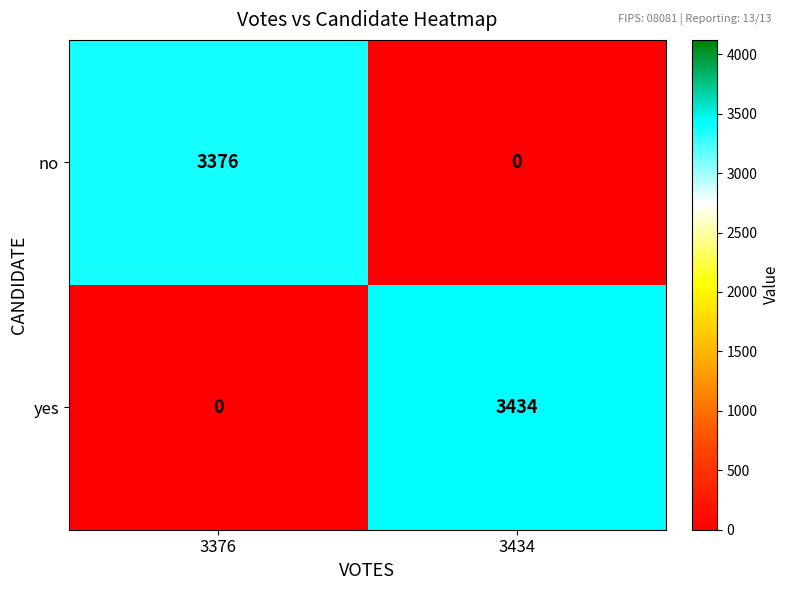

True or false: yes has a value of -2402 at 3376.

False